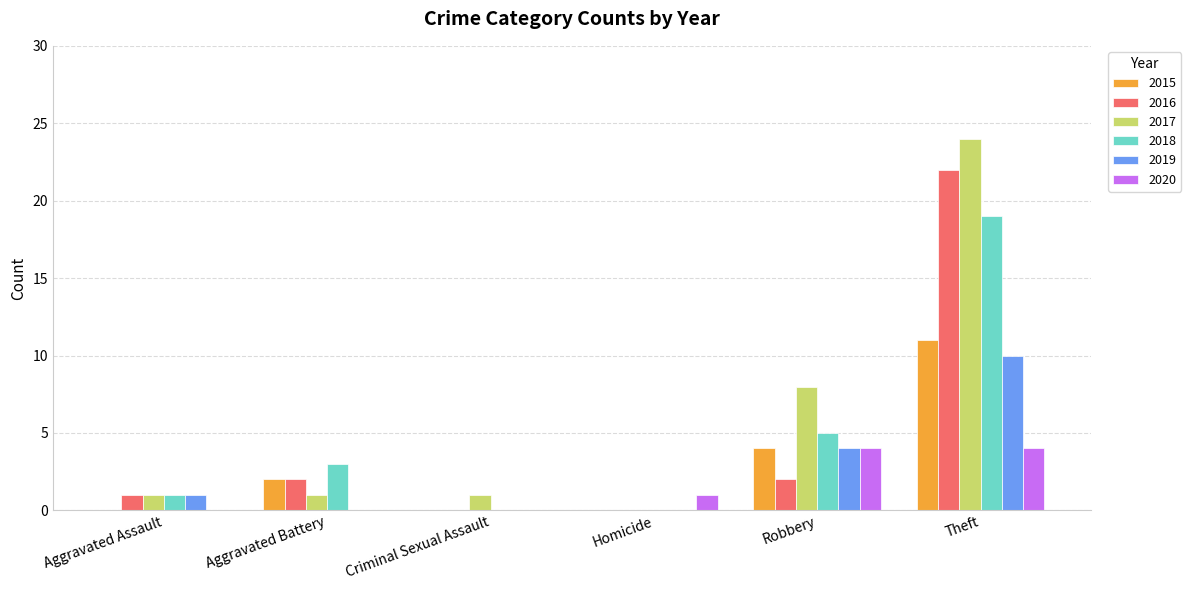

Count the 2019 values in the range 0 to 4.

5